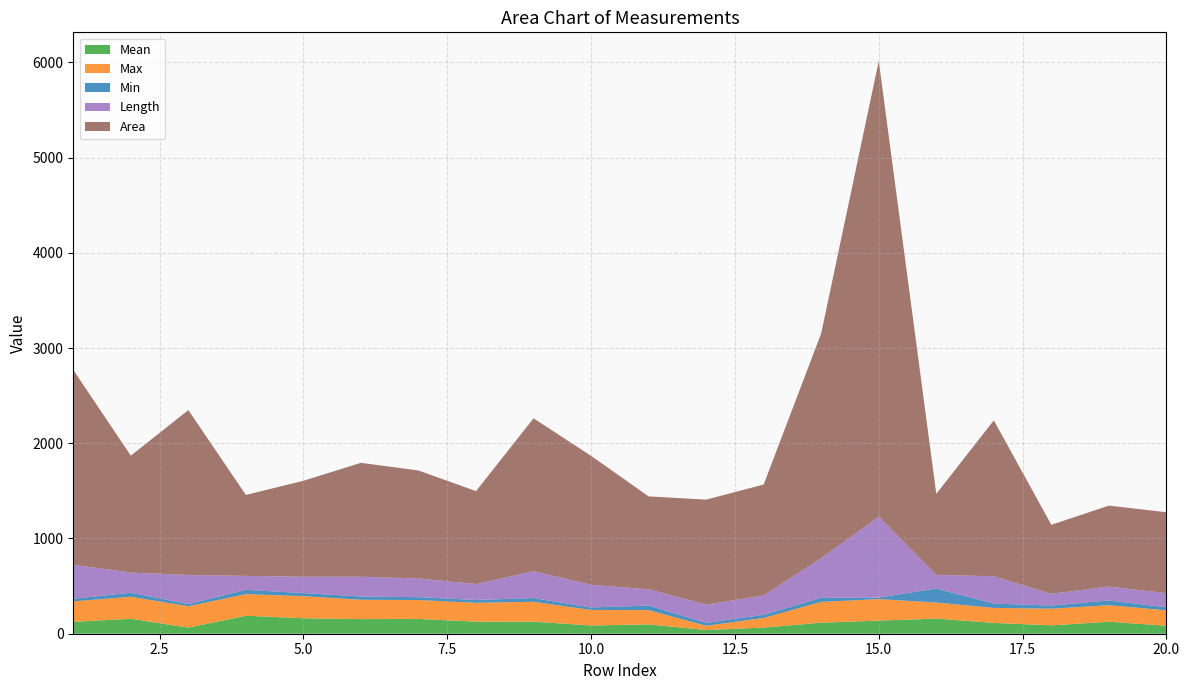

Reading left to right, list all the values displayed in this chart.

Mean: 124.6	157.0	64.2	188.9	162.2	153.6	155.2	126.9	127.1	86.6	98.0	38.8	64.7	116.1	137.9	158.8	113.5	88.3	125.5	83.7
Max: 215.1	231.1	224.3	226.9	232.0	203.3	198.3	198.1	208.2	163.2	149.6	44.5	101.0	218.3	225.7	168.8	157.8	174.7	173.7	162.0
Min: 27.4	42.7	23.0	44.7	32.8	33.7	30.4	29.7	39.0	26.0	48.1	30.8	33.0	42.7	15.9	147.1	45.0	33.2	50.6	31.3
Length: 356.9	211.2	305.3	146.9	171.8	207.6	196.7	166.8	282.0	238.1	170.7	192.1	203.4	417.0	849.4	143.8	287.0	123.6	145.6	148.6
Area: 2046.5	1227.9	1731.7	850.1	1007.5	1196.4	1133.5	976.0	1605.7	1353.8	976.0	1102.0	1164.9	2361.4	4785.7	850.1	1637.2	724.2	850.1	850.1